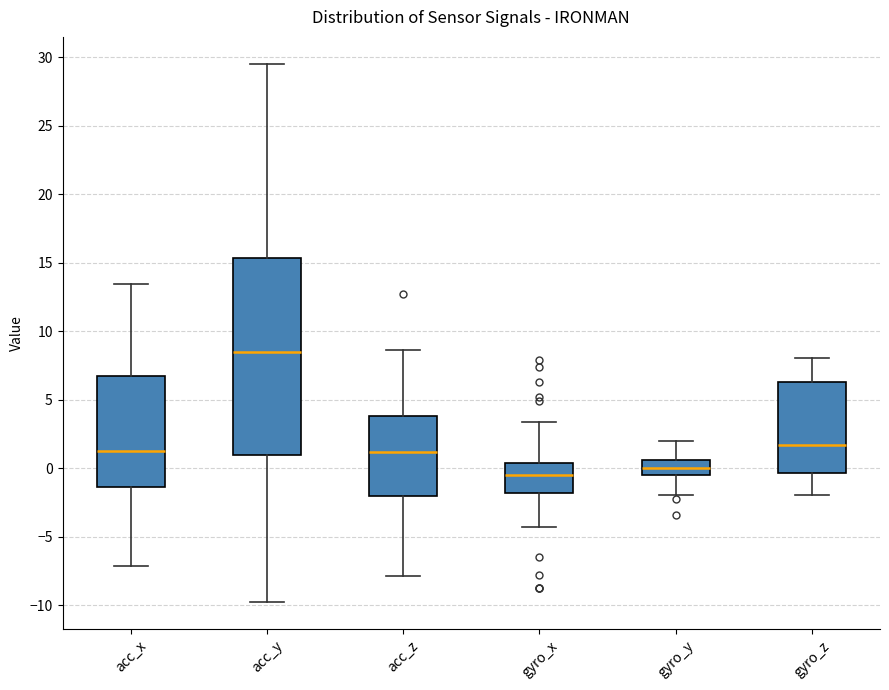

Reading left to right, transcribe this box plot: for each box, give where its median line is, the range the box spans, and where its two whiskers end, as read against the y-axis. The values are not printed on the chart, so give them approximately, as read against the axis.

acc_x: median 1.5, box -1.5 to 6.5, whiskers -7.0 to 13.5
acc_y: median 8.5, box 1.0 to 15.5, whiskers -10.0 to 29.5
acc_z: median 1.0, box -2.0 to 4.0, whiskers -8.0 to 8.5
gyro_x: median -0.5, box -2.0 to 0.5, whiskers -4.5 to 3.5
gyro_y: median 0.0, box -0.5 to 0.5, whiskers -2.0 to 2.0
gyro_z: median 1.5, box -0.5 to 6.5, whiskers -2.0 to 8.0